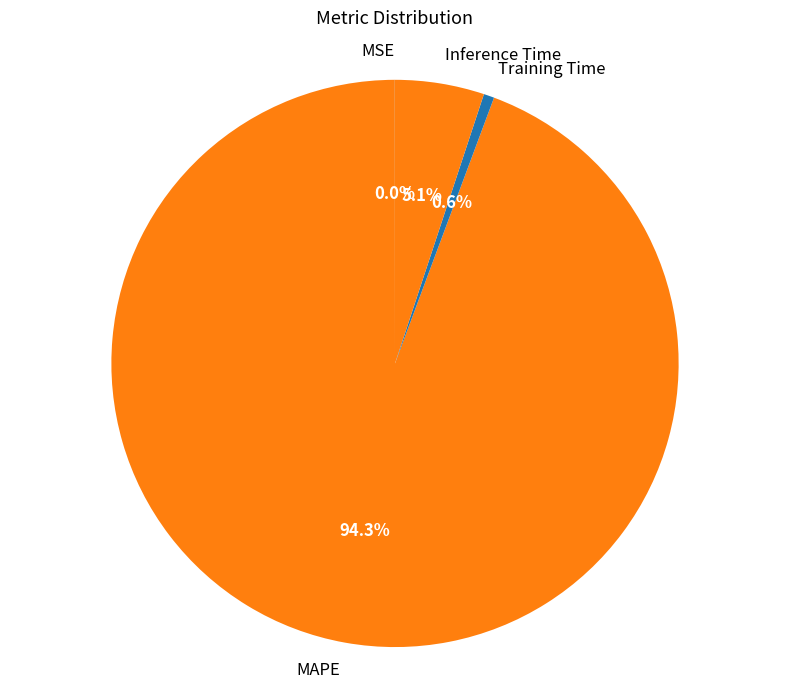

How much of the chart is everything except MAPE?

5.7%